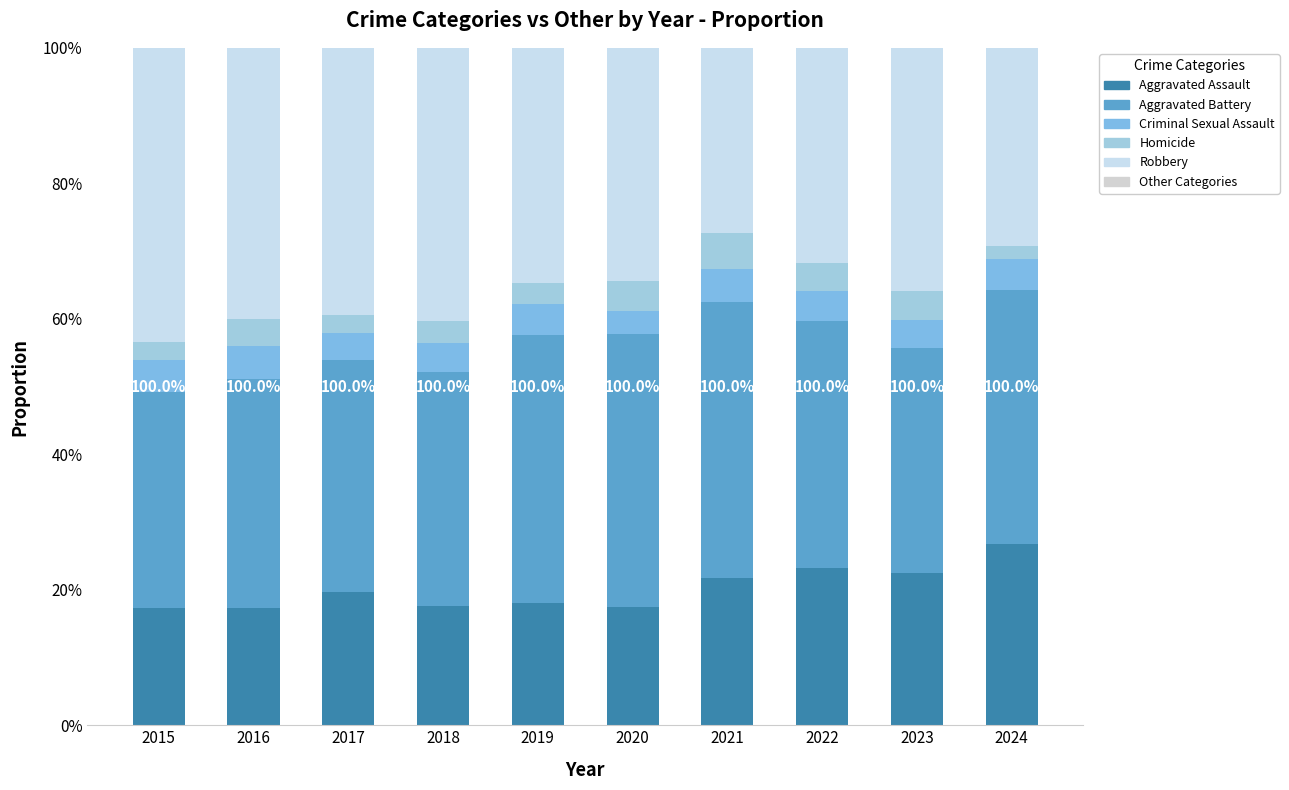

What is the total value across all series at 2019?

1.0